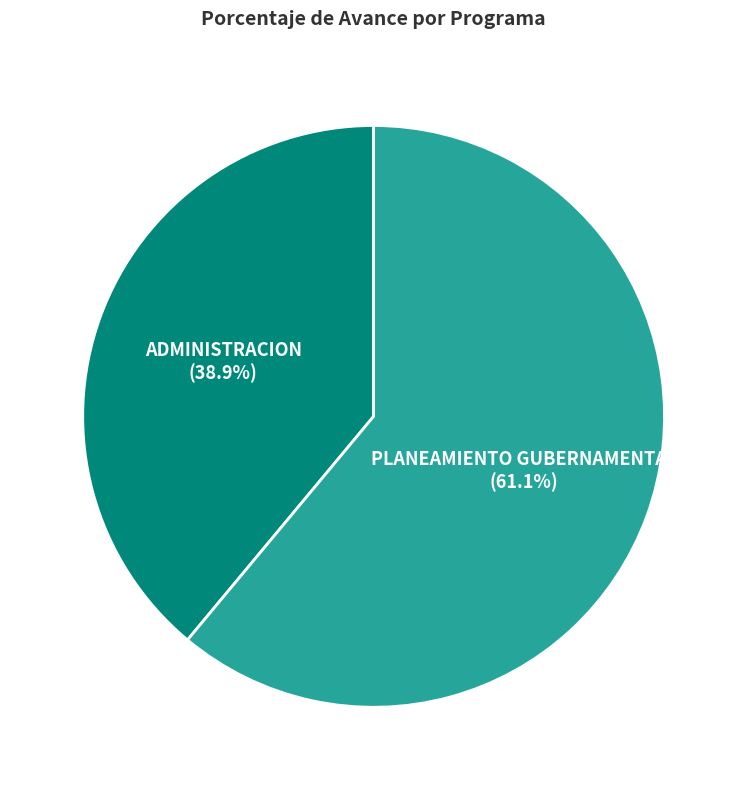

Is there any slice that represents more than half of the pie?

Yes